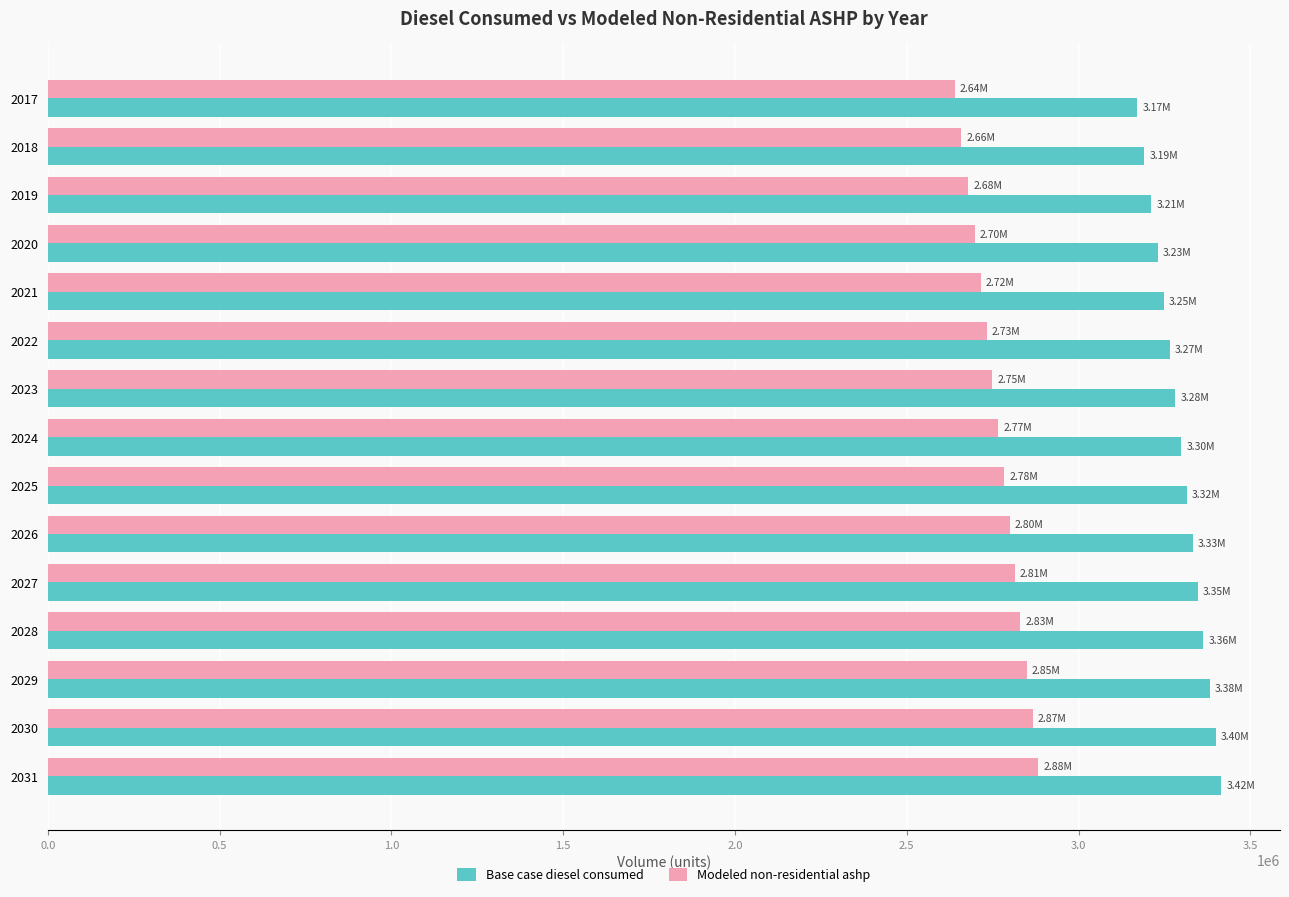

Which series has the largest total across all categories?

Base case diesel consumed